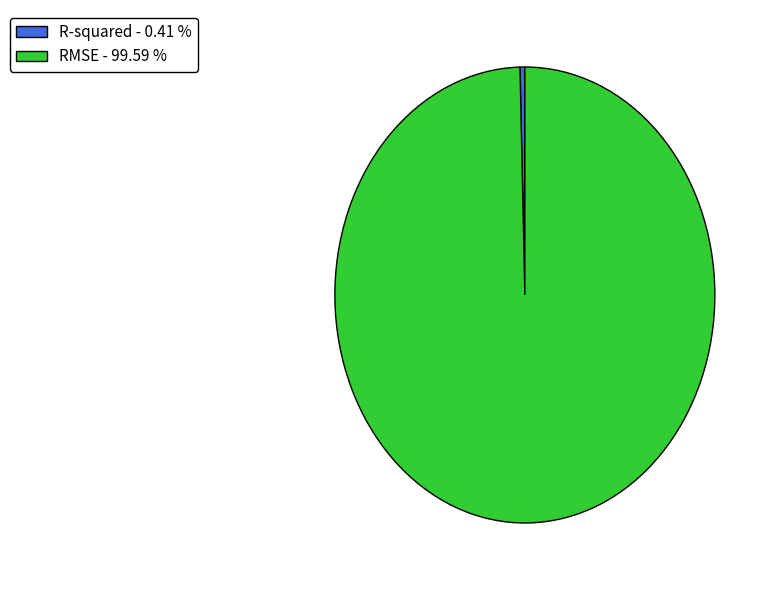

Is the sum of R-squared - 0.41 % and RMSE - 99.59 % greater than half?

Yes